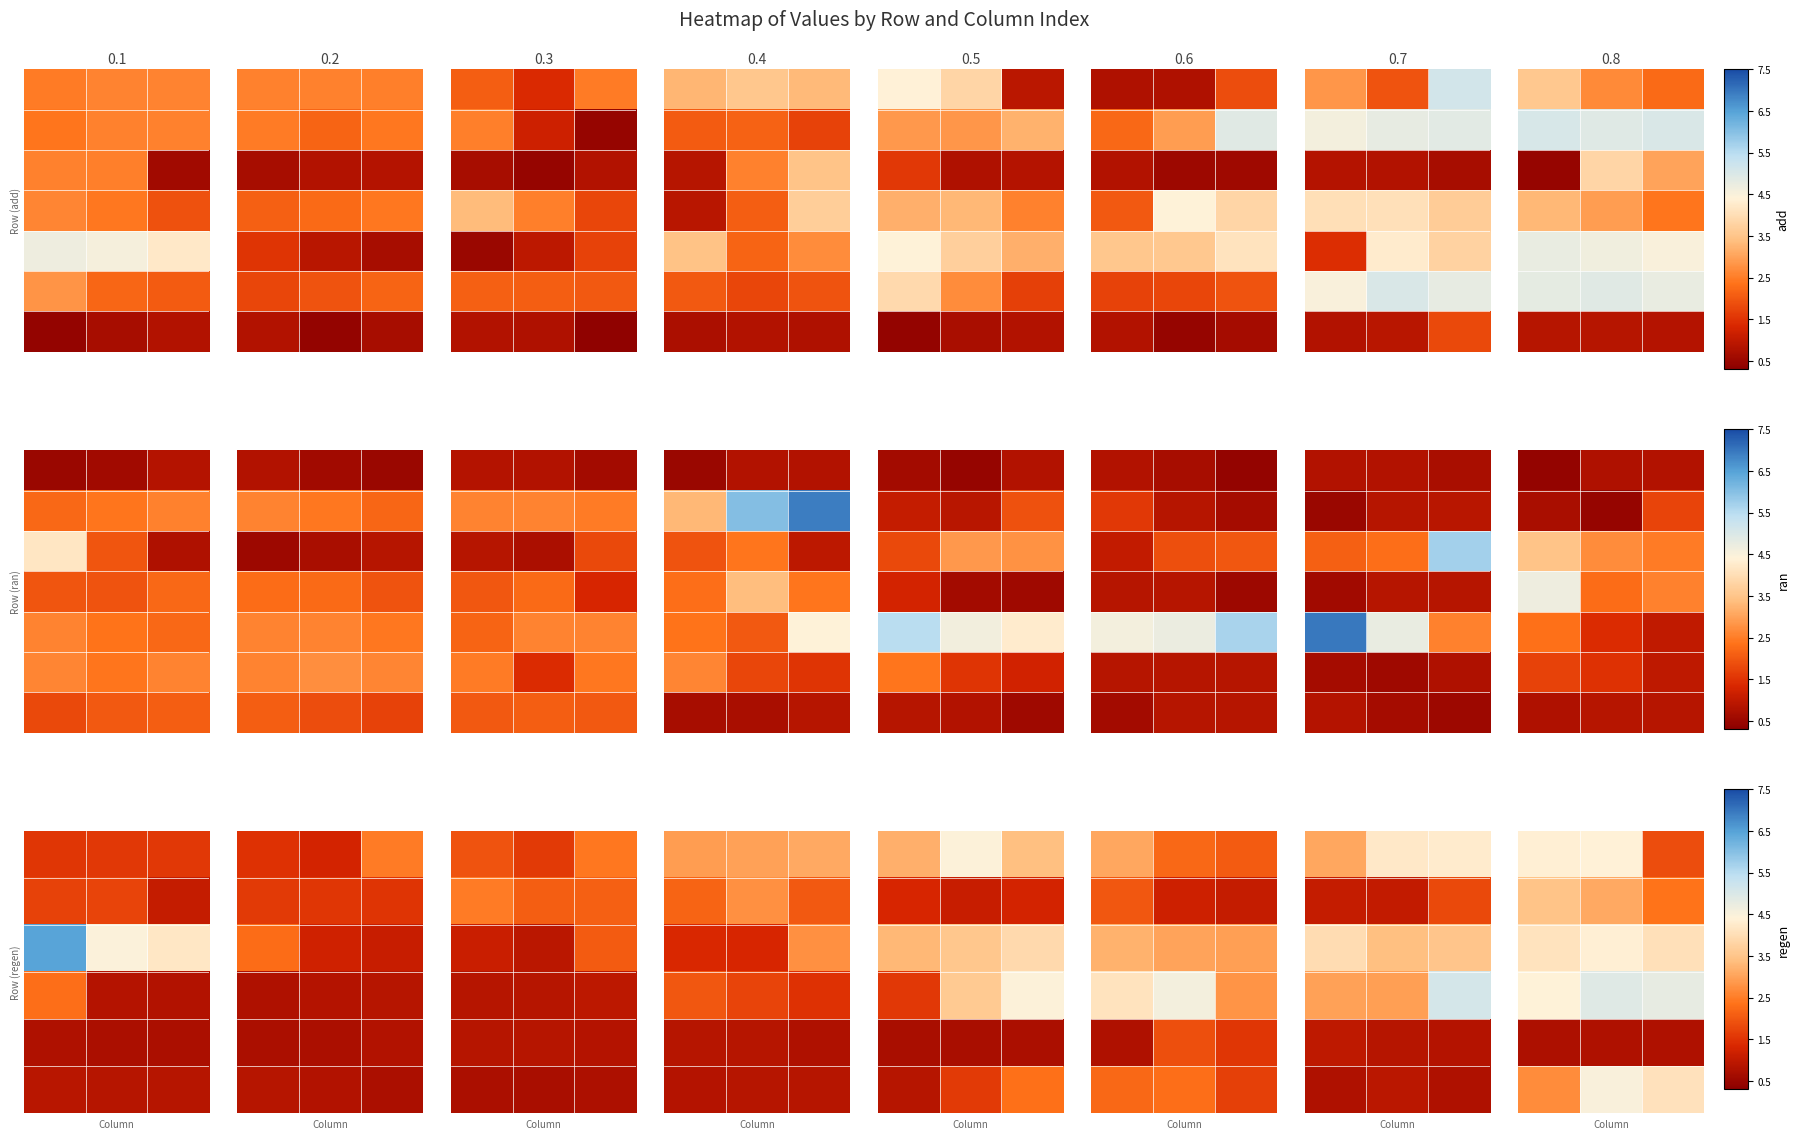

What is the total value across all series at 0?

20.7